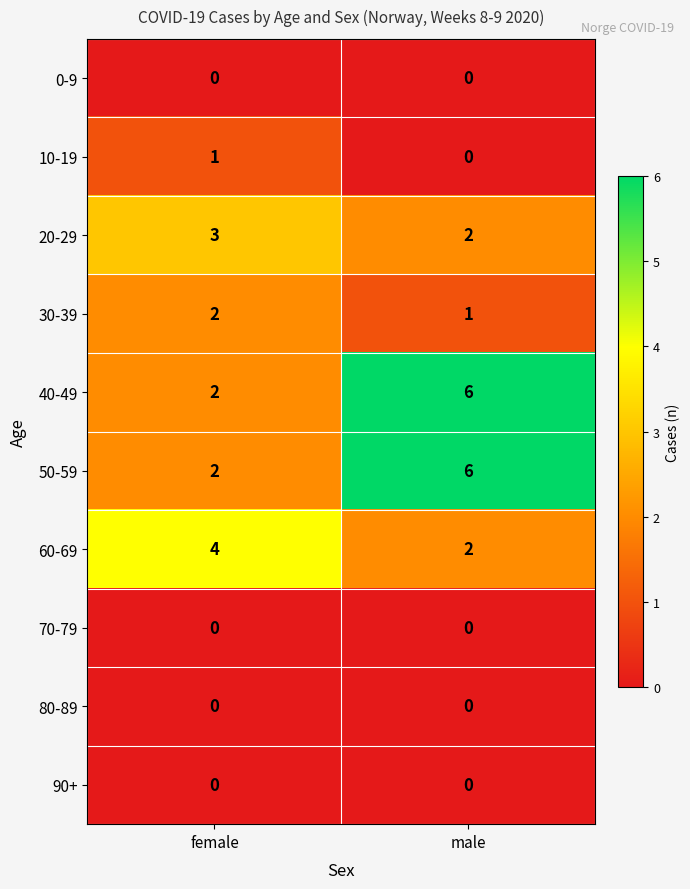

Reading left to right, list all the values displayed in this chart.

0-9: 0	0
10-19: 1	0
20-29: 3	2
30-39: 2	1
40-49: 2	6
50-59: 2	6
60-69: 4	2
70-79: 0	0
80-89: 0	0
90+: 0	0